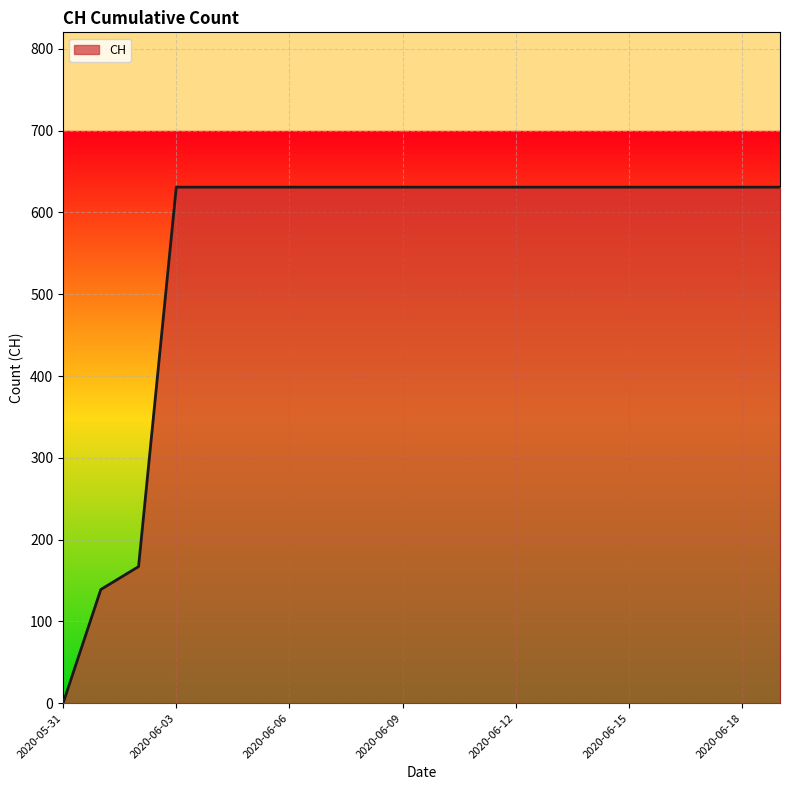

What is the sum of all values?

11033